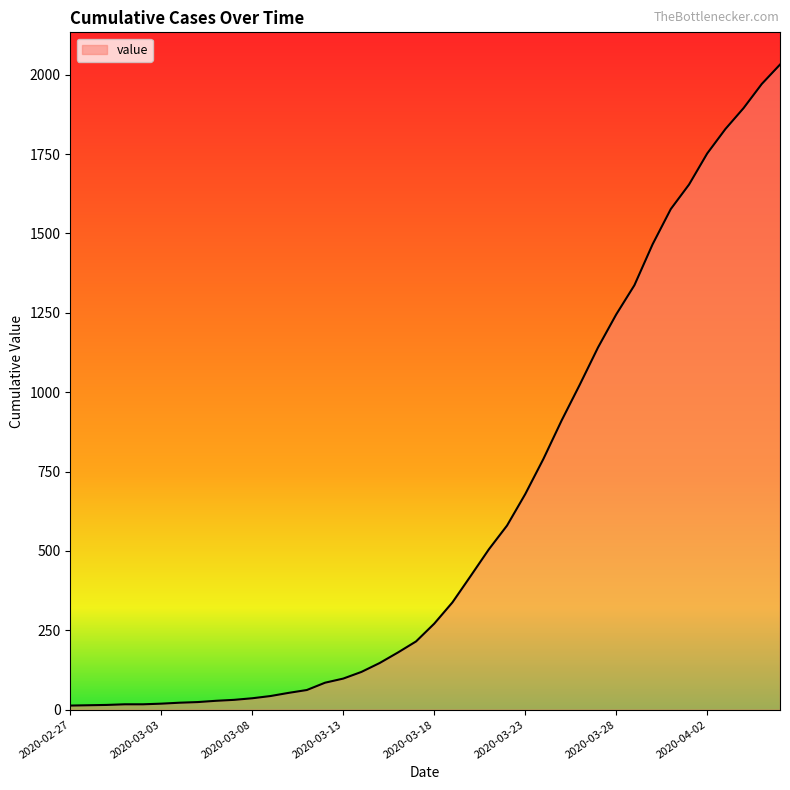

Does the chart display data point markers on the line(s)?

No